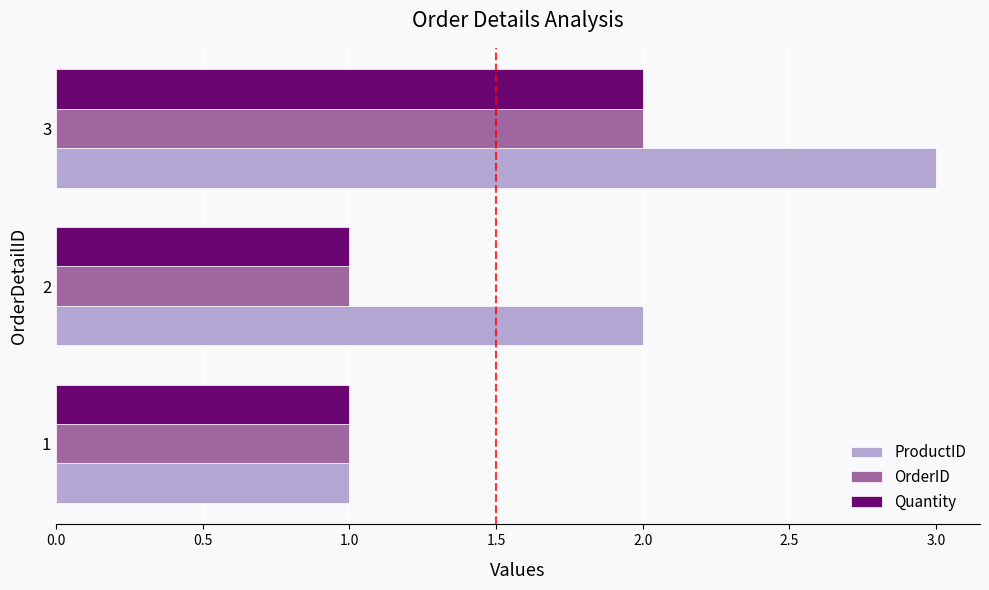

Which series has the widest spread of values?

ProductID